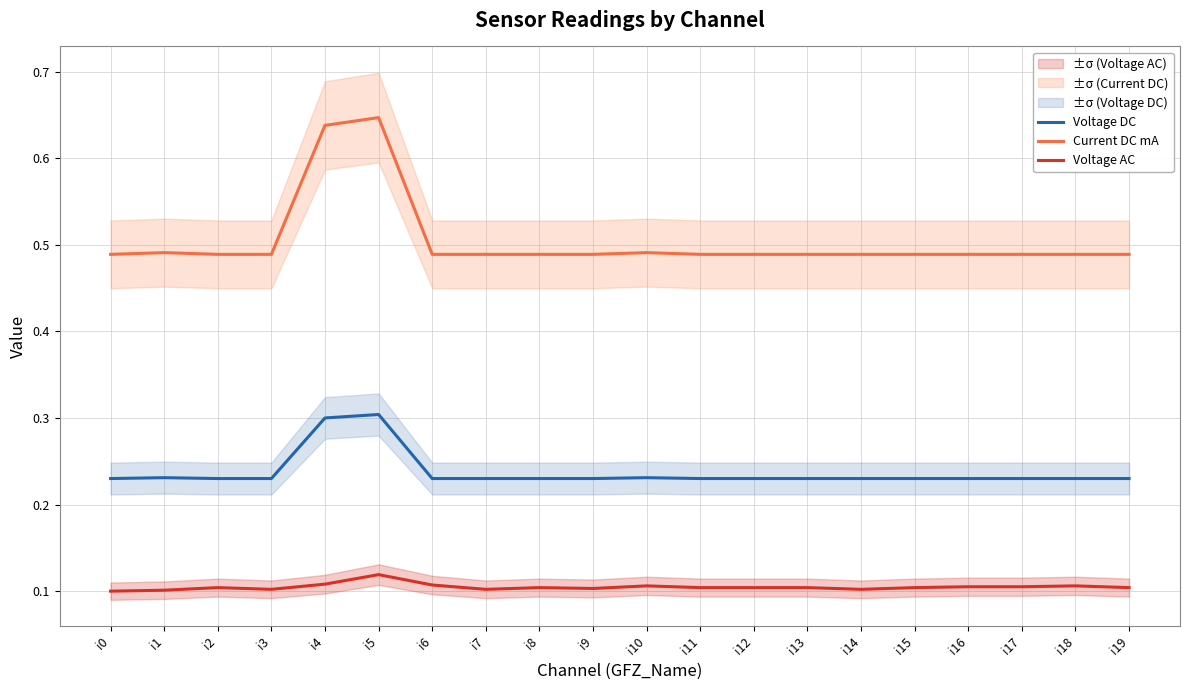

What is the total value across all series at i4?

1.0